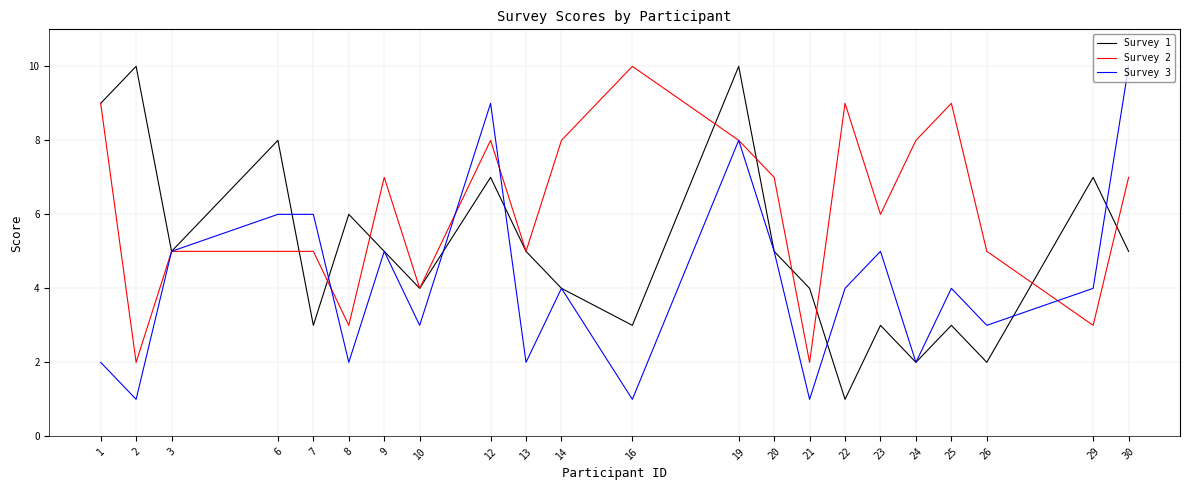

Is the value of Survey 2 at 1 greater than the value of Survey 3 at 22?

Yes